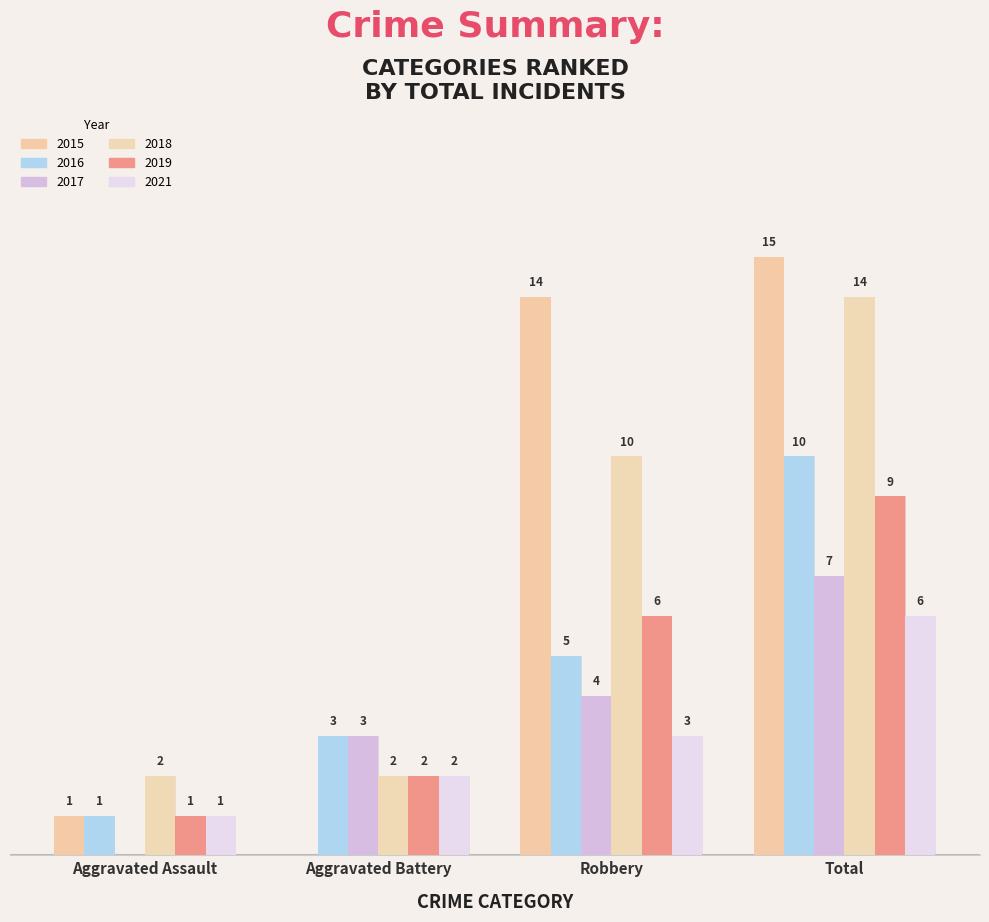

Which series has the widest spread of values?

2015